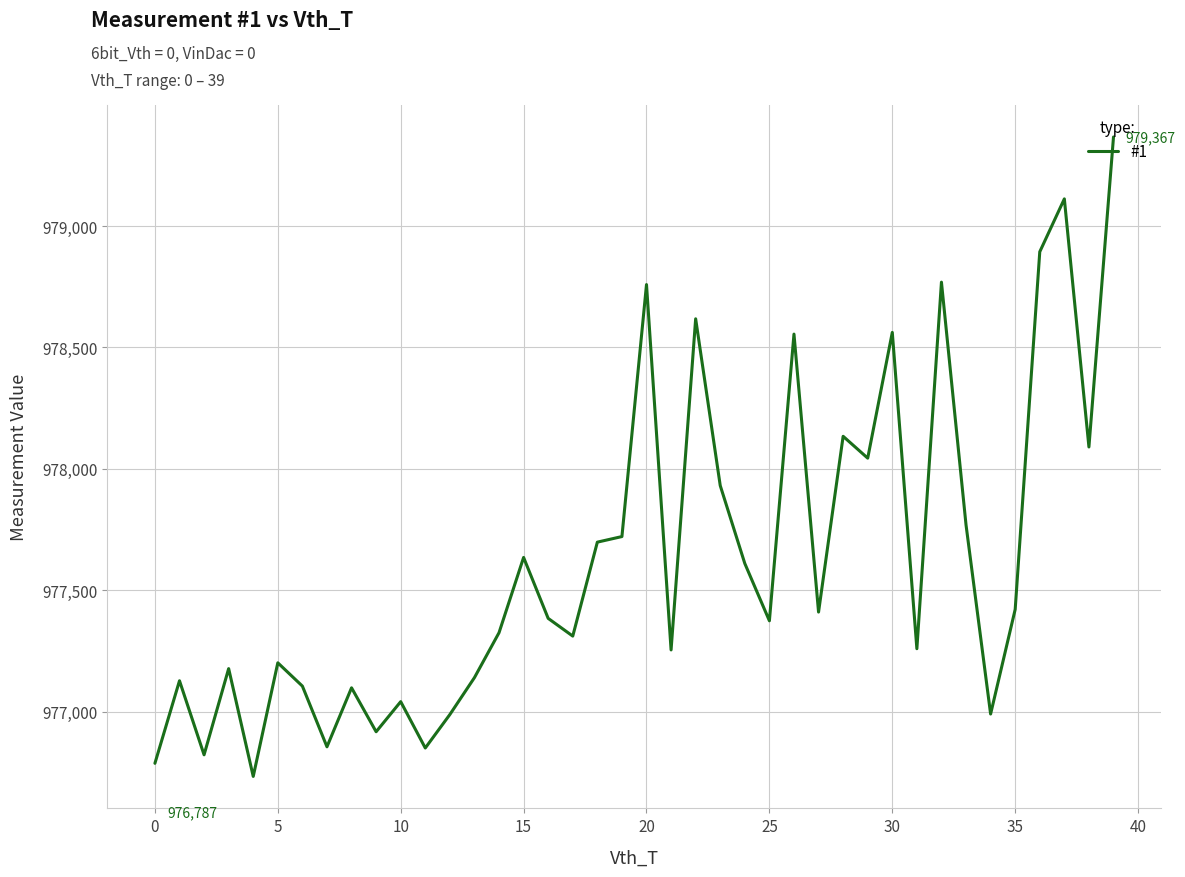

What is the greatest value displayed?

979367